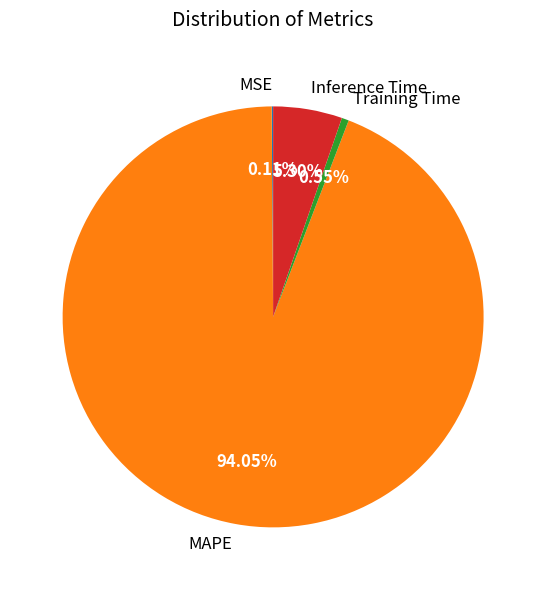

How much of the chart is everything except MAPE?

6.0%